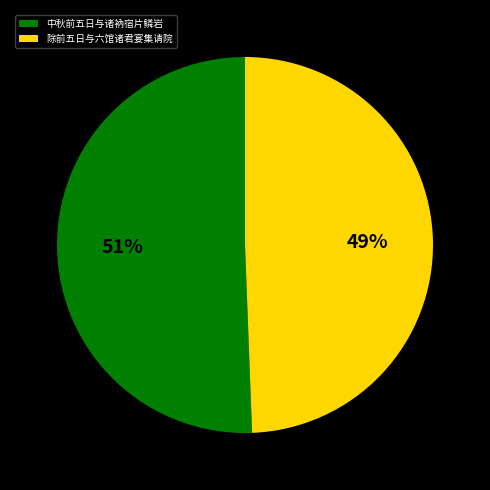

To the nearest percent, what is the combined percentage of 除前五日与六馆诸君宴集请院 and 中秋前五日与诸衲宿片鳞岩?

100%